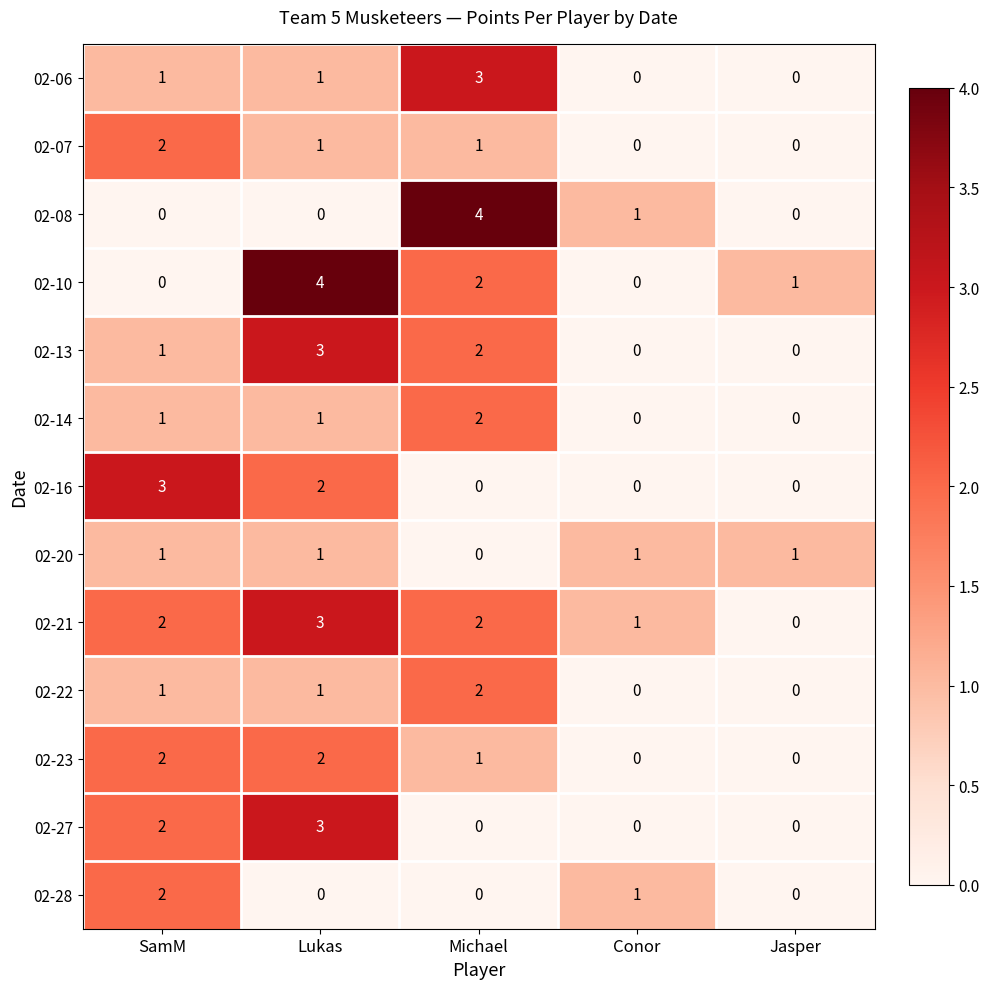

The 02-16 series shows 0 at Conor. True or false?

True